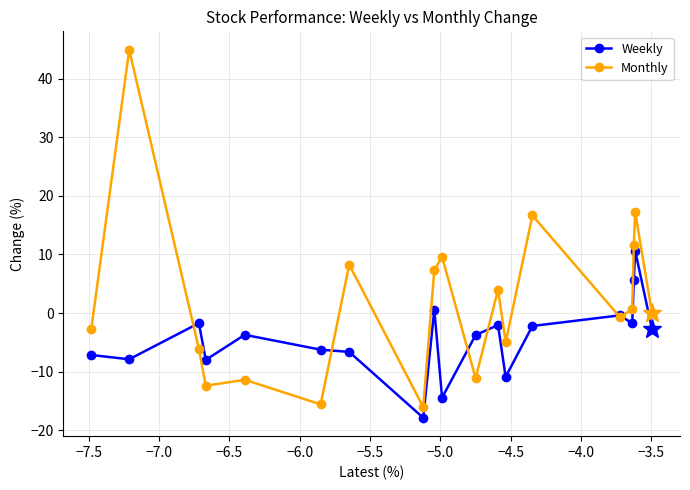

What is the value of the Weekly point at the 5th from the left?

-3.7